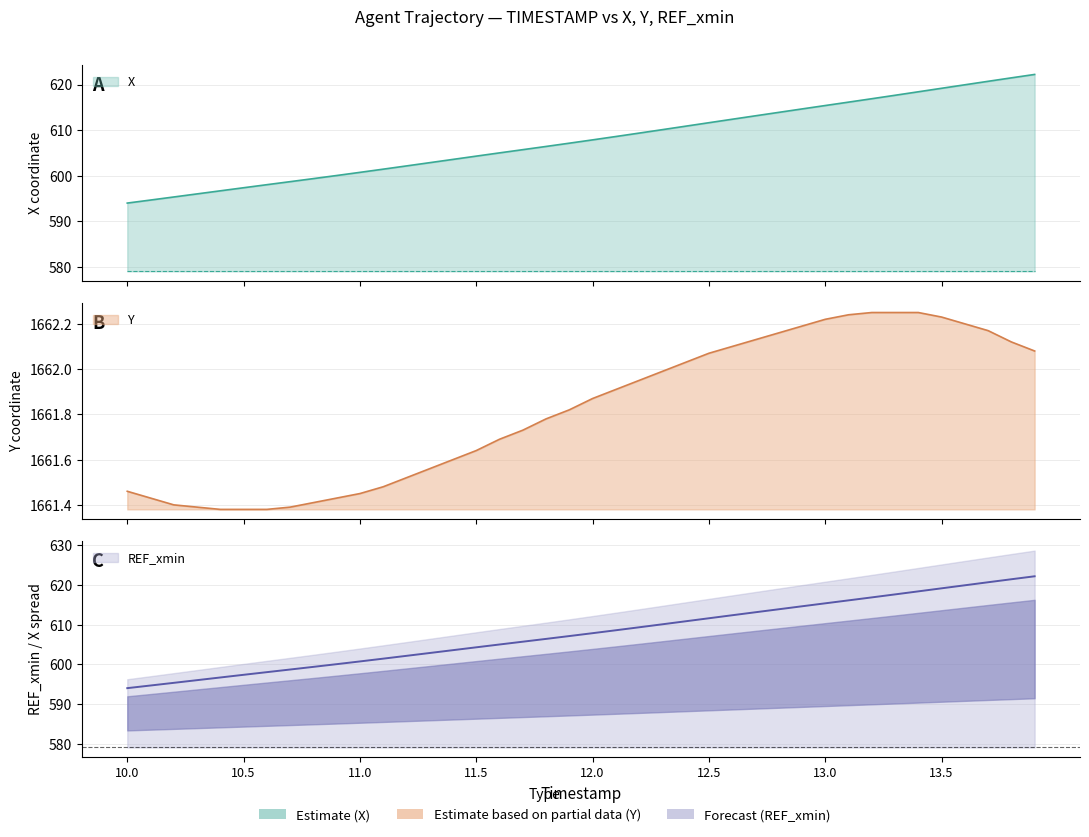

The X series shows 392.2 at 11.9. True or false?

False